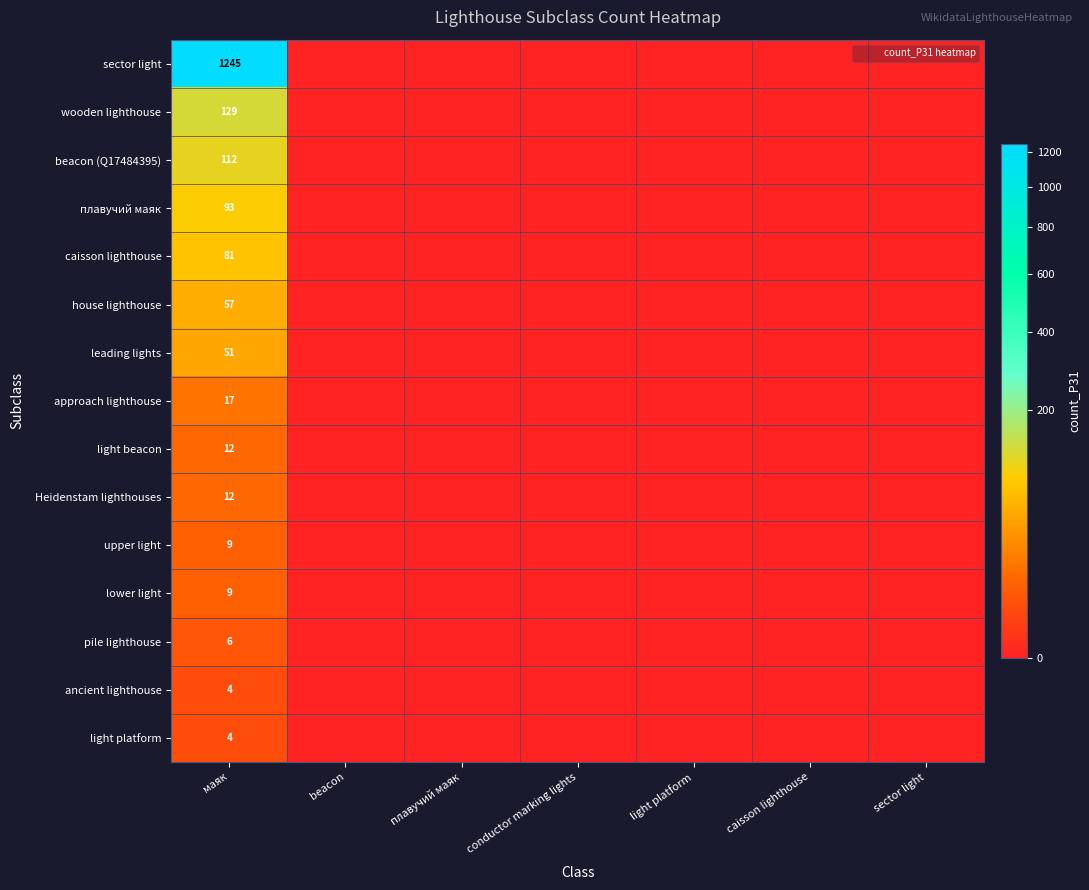

List the labels in order of wooden lighthouse value, smallest first.

beacon, плавучий маяк, conductor marking lights, light platform, caisson lighthouse, sector light, маяк